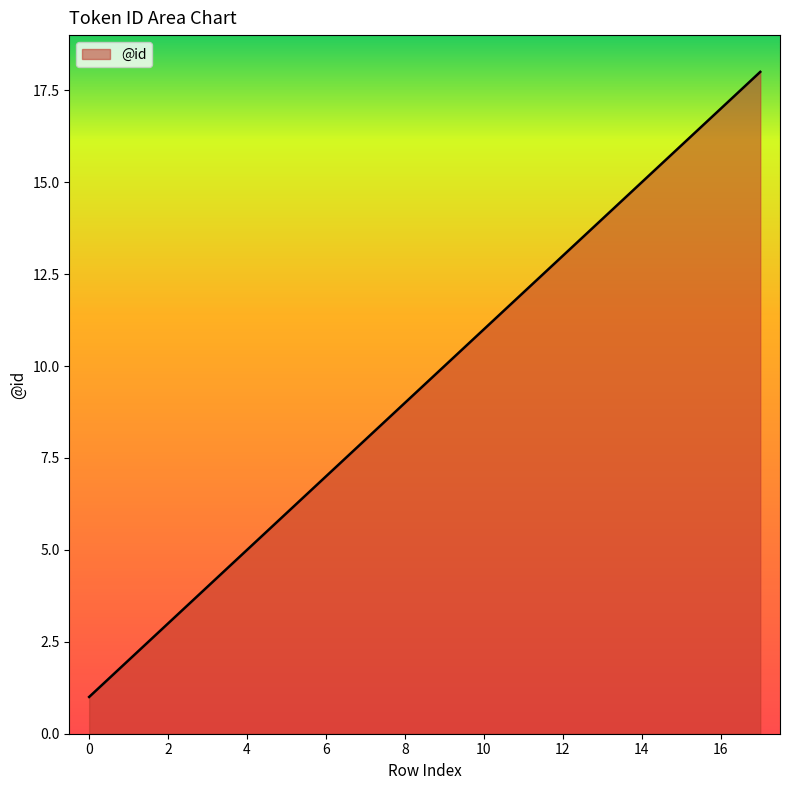

What is the maximum value shown in the chart?

18